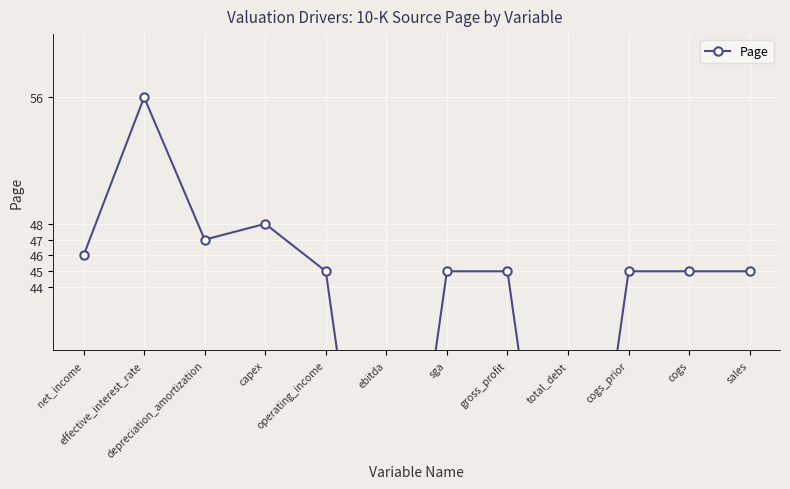

How many distinct data groups are displayed?

1